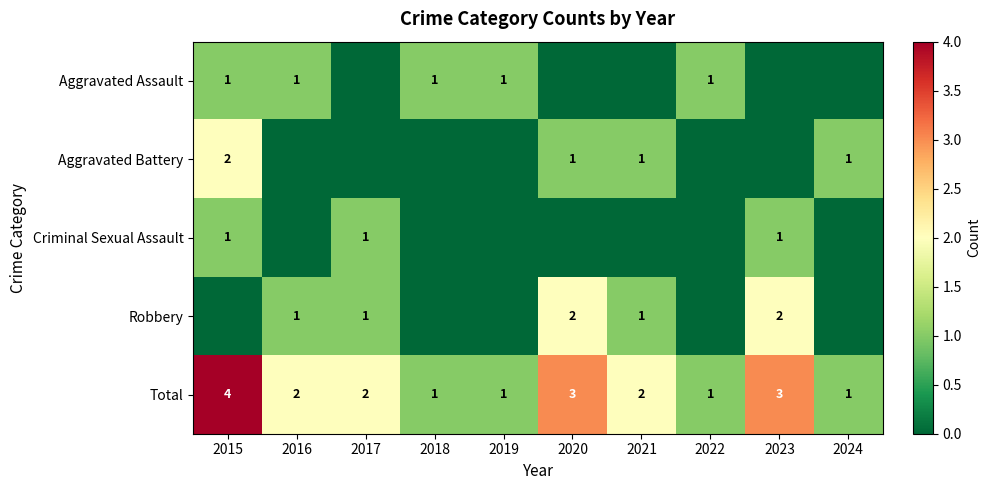

Is the value of Total at 2016 greater than the value of Criminal Sexual Assault at 2015?

Yes